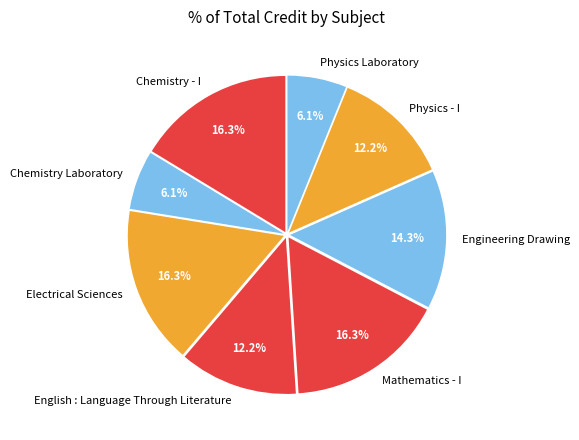

Does any single category account for the majority?

No